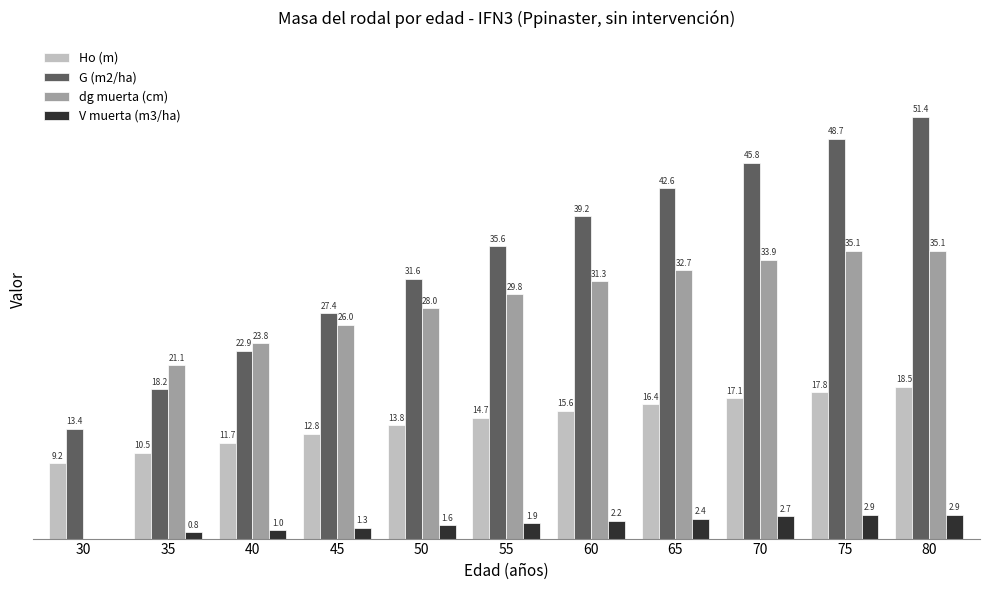

Which series changed the most between 40 and 60?

G (m2/ha)